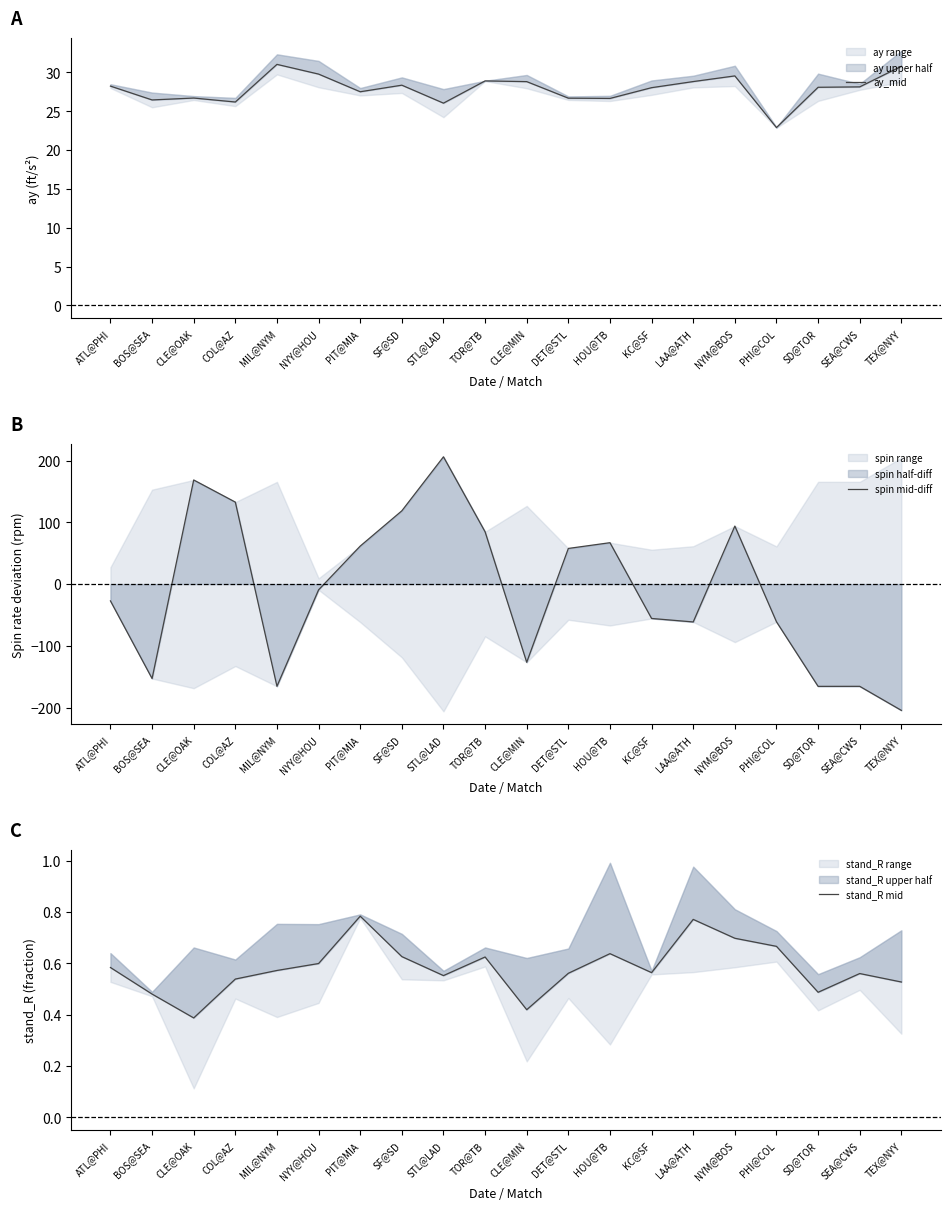

How many times do spin mid-diff and ay_mid cross each other?

8